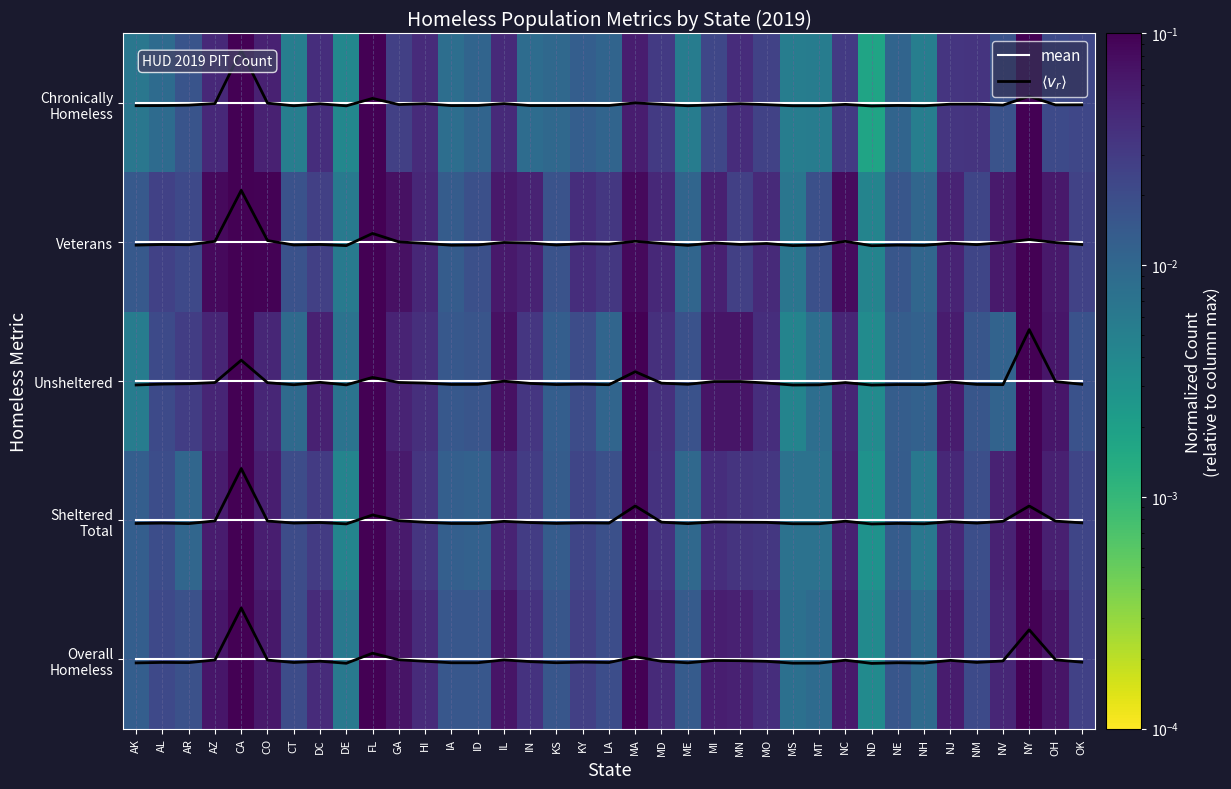

What is the difference between the second highest and minimum values in the $\langle v_r \rangle$ series?

0.2